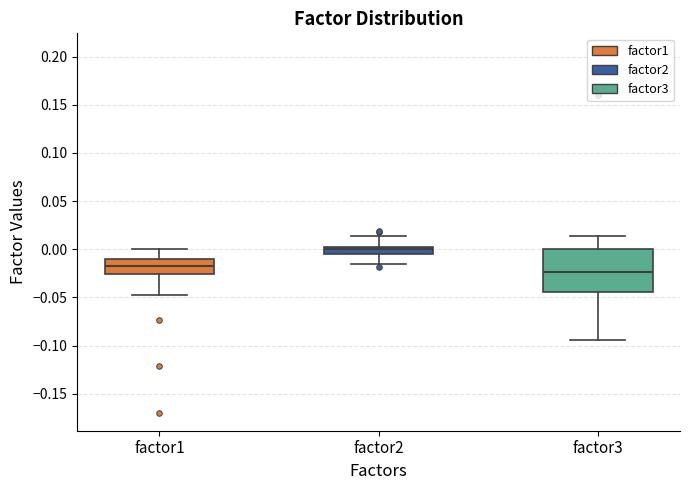

Which box has the highest median line?

factor2